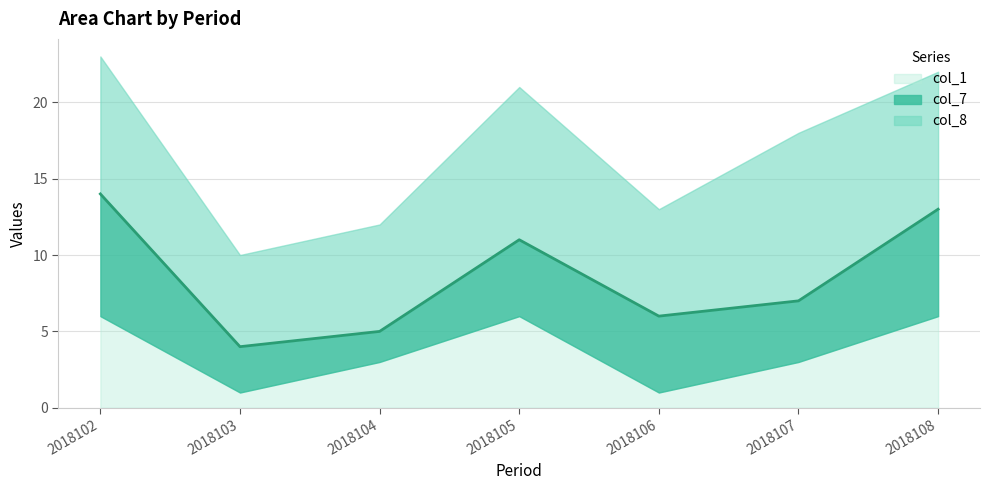

Reading left to right, list all the values displayed in this chart.

col_7: 2018102=8	2018103=3	2018104=2	2018105=5	2018106=5	2018107=4	2018108=7
col_8: 2018102=9	2018103=6	2018104=7	2018105=10	2018106=7	2018107=11	2018108=9
col_1: 2018102=6	2018103=1	2018104=3	2018105=6	2018106=1	2018107=3	2018108=6